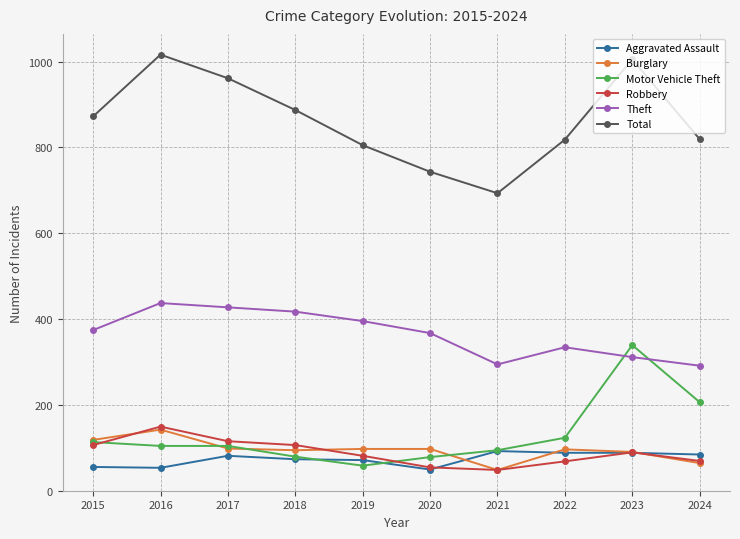

What is the value of the Theft point at the 6th from the left?

367